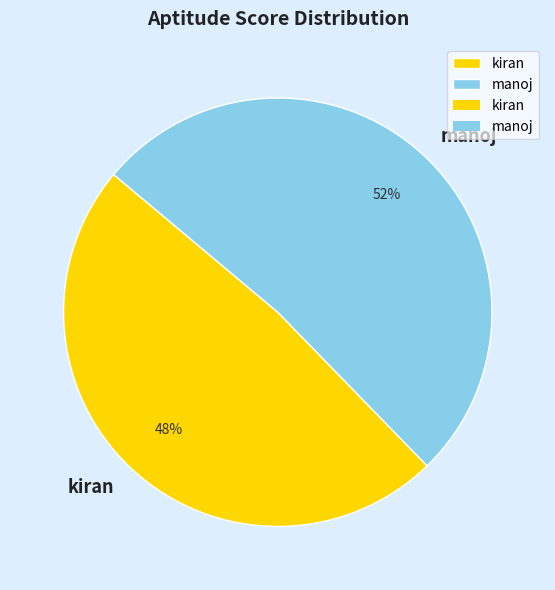

What is the smallest slice in the pie chart?

kiran